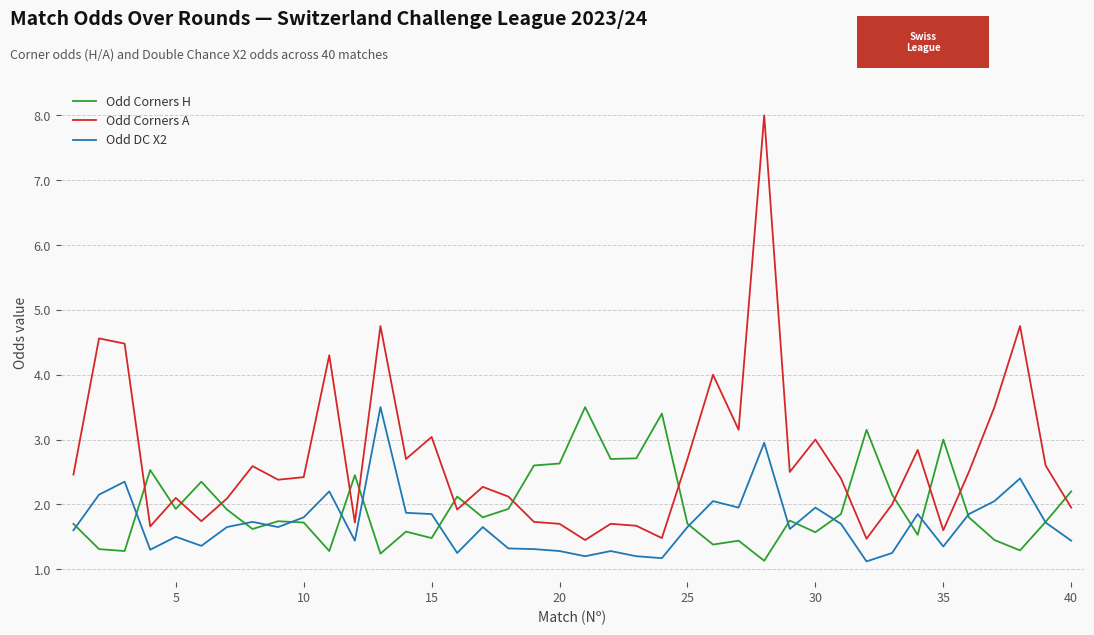

True or false: Odd DC X2 and Odd Corners A cross at least once.

False